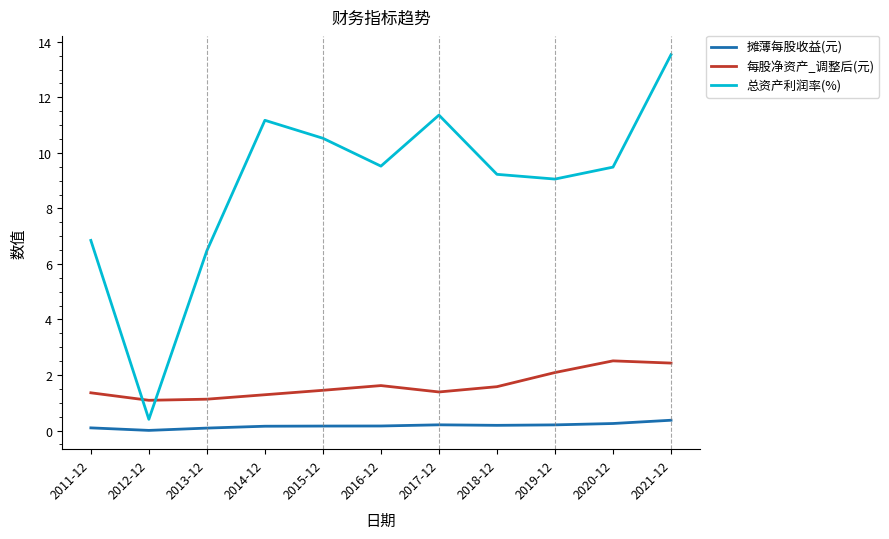

Is the value of 总资产利润率(%) at 2012-12 greater than the value of 每股净资产_调整后(元) at 2019-12?

No